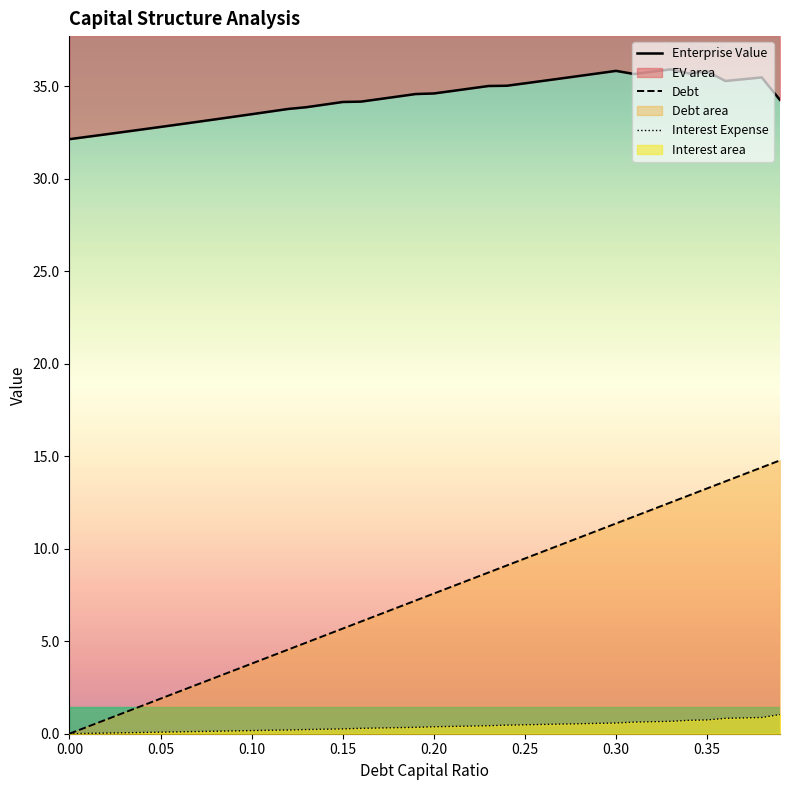

The Debt series shows 5.7 at 9. True or false?

False